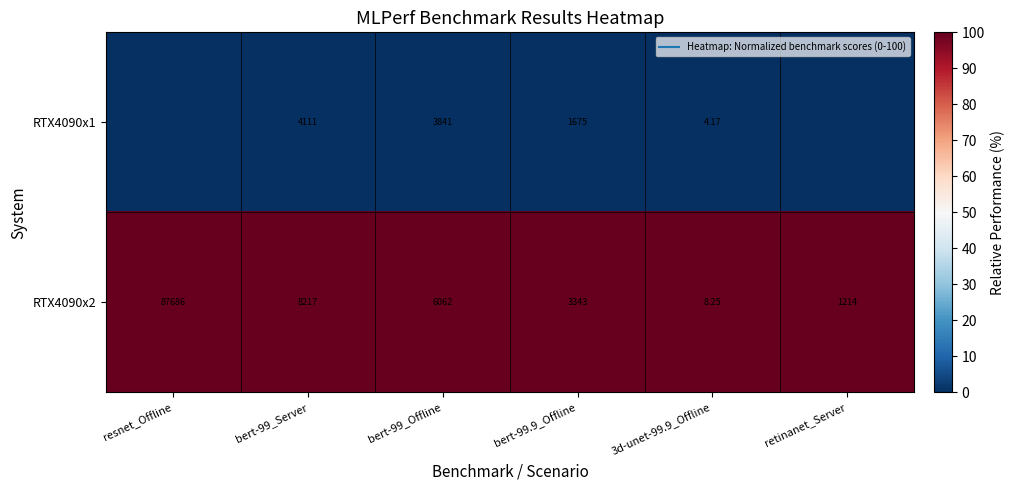

At which category is the sum across all series the highest?

resnet_Offline